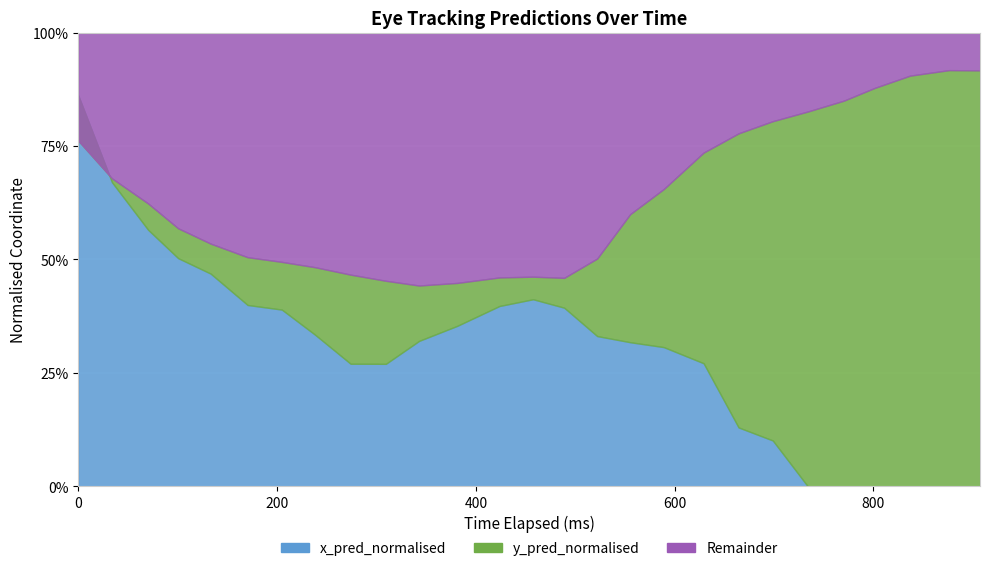

What is the value of the x_pred_normalised point at the 3rd from the left?

0.6